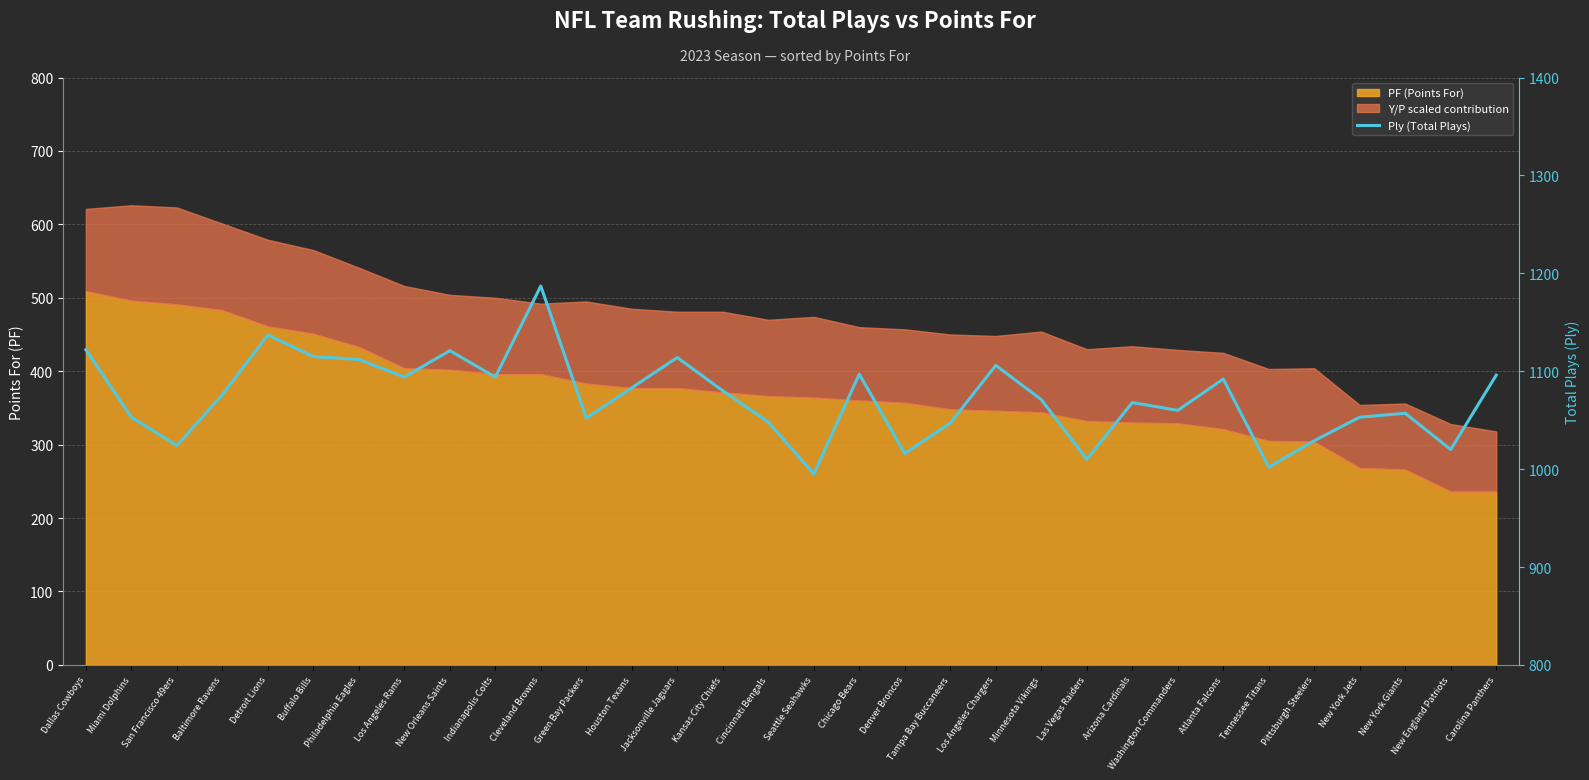

What value does the data have at Kansas City Chiefs, to the nearest 5?

1080